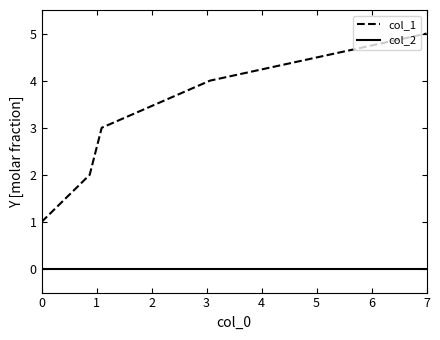

What are all the series names shown in the legend?

col_1, col_2